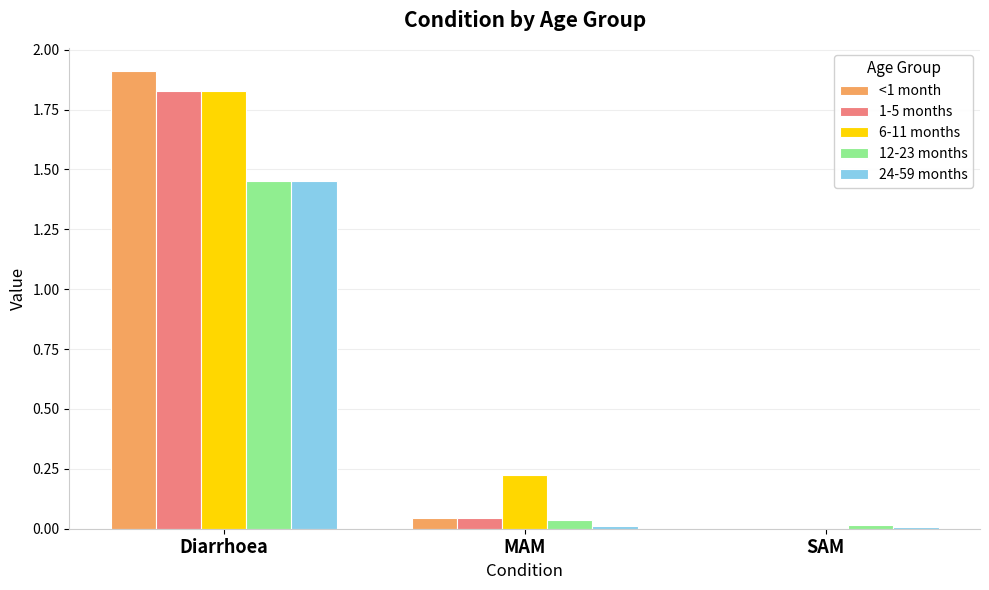

At which category is the sum across all series the highest?

Diarrhoea